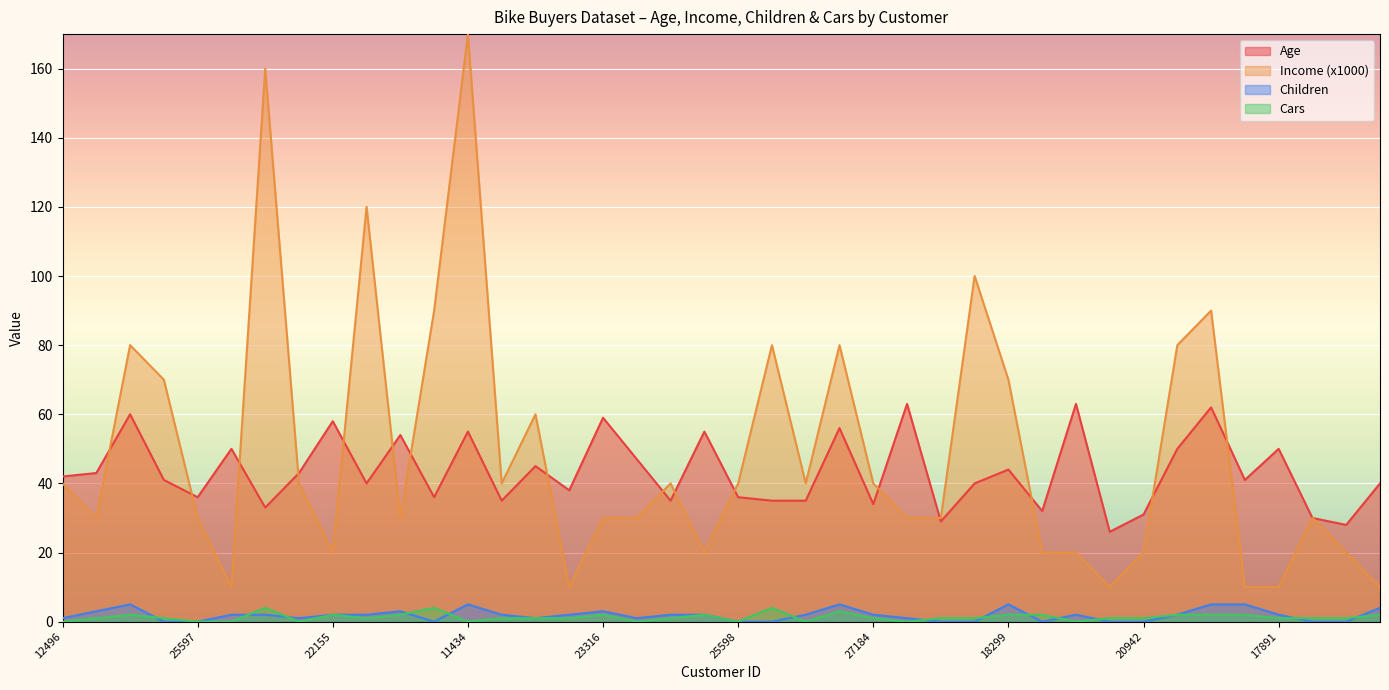

What is the label of the 8th point from the right?

20942